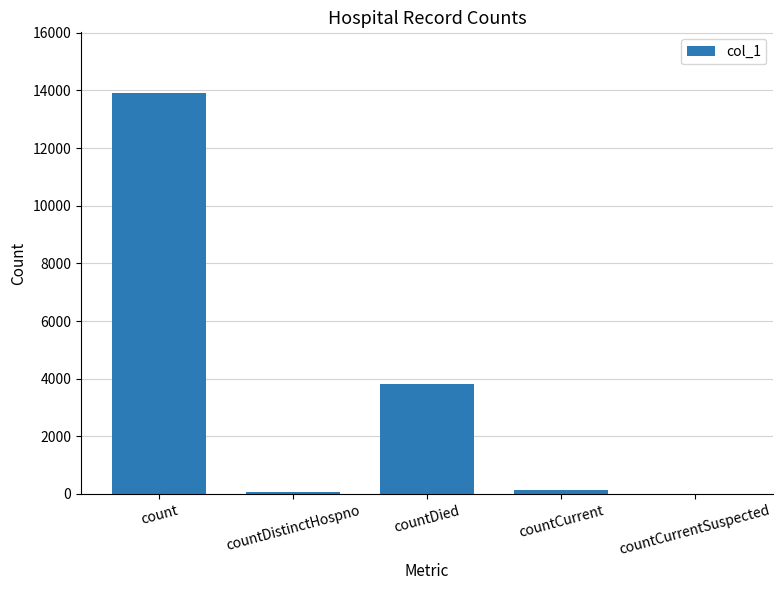

What is the change in value from countDistinctHospno to countCurrentSuspected?

-68